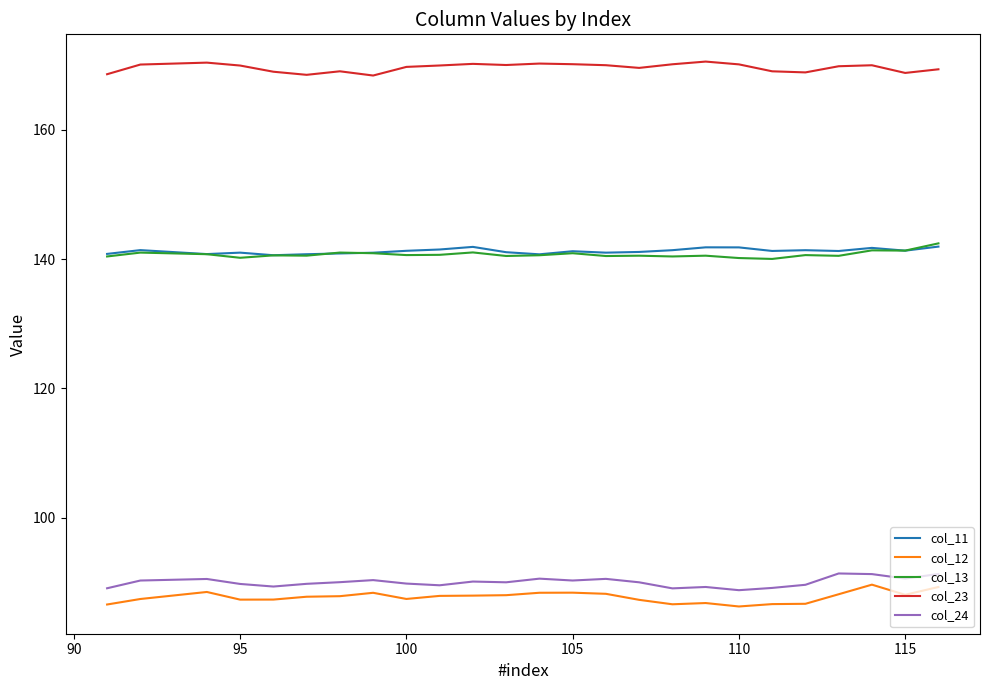

What is the minimum value shown in the chart?

86.3